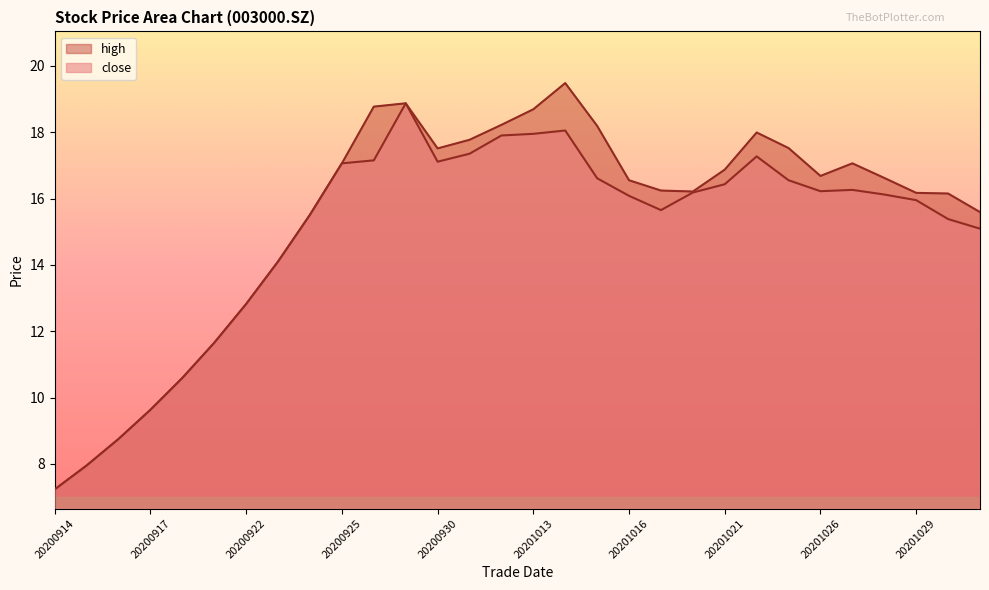

What value does the high series have at 20201023?

17.5